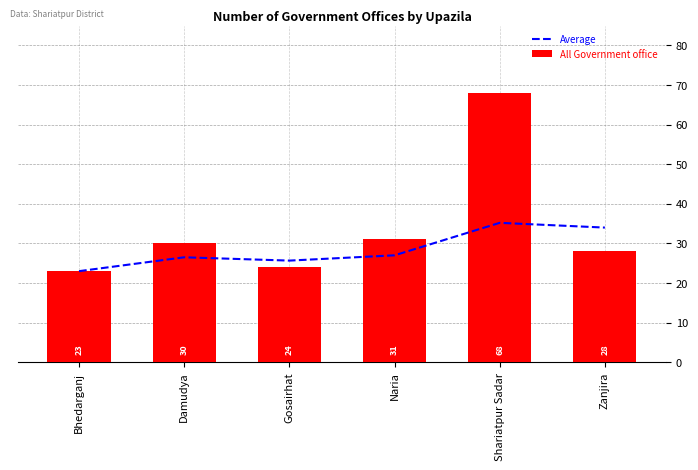

Rank the series by their average value, from lowest to highest.

Average, All Government office